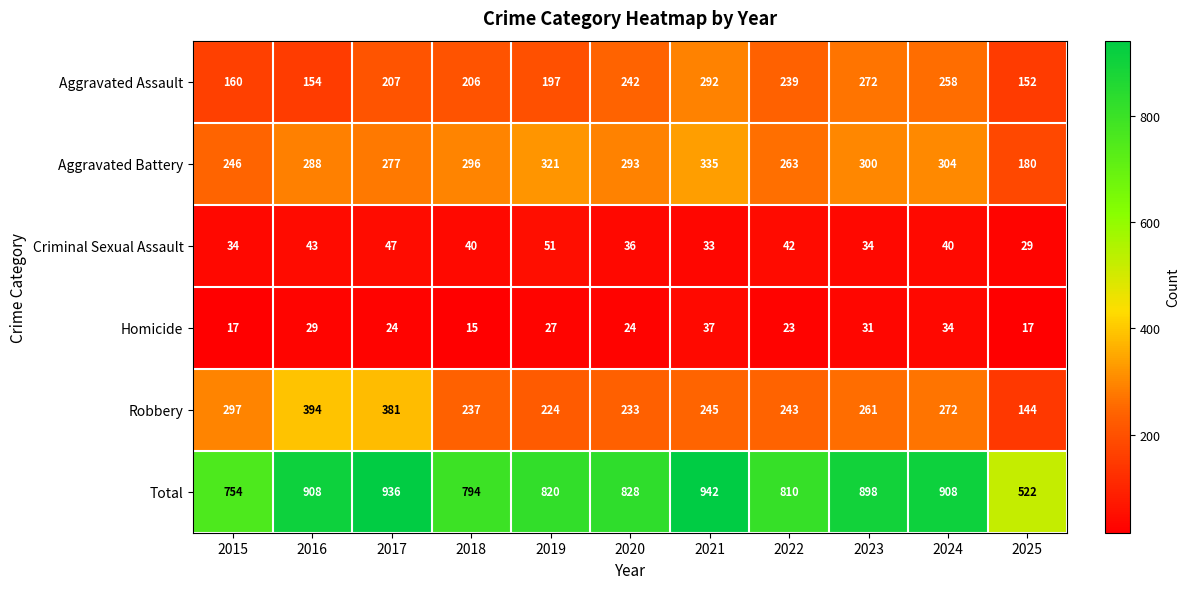

What value does the Aggravated Battery series have at 2023, to the nearest 5?

300